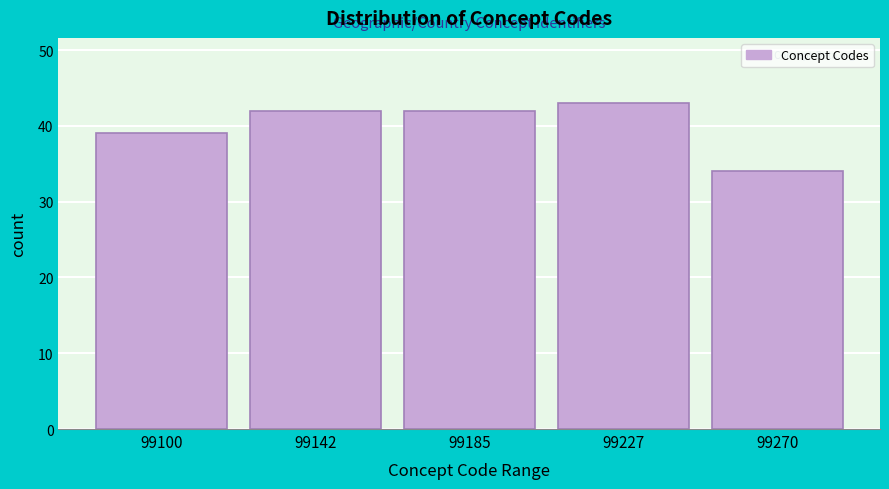

Reading left to right, extract all data points from this chart.

99100=39	99142=42	99185=42	99227=43	99270=34